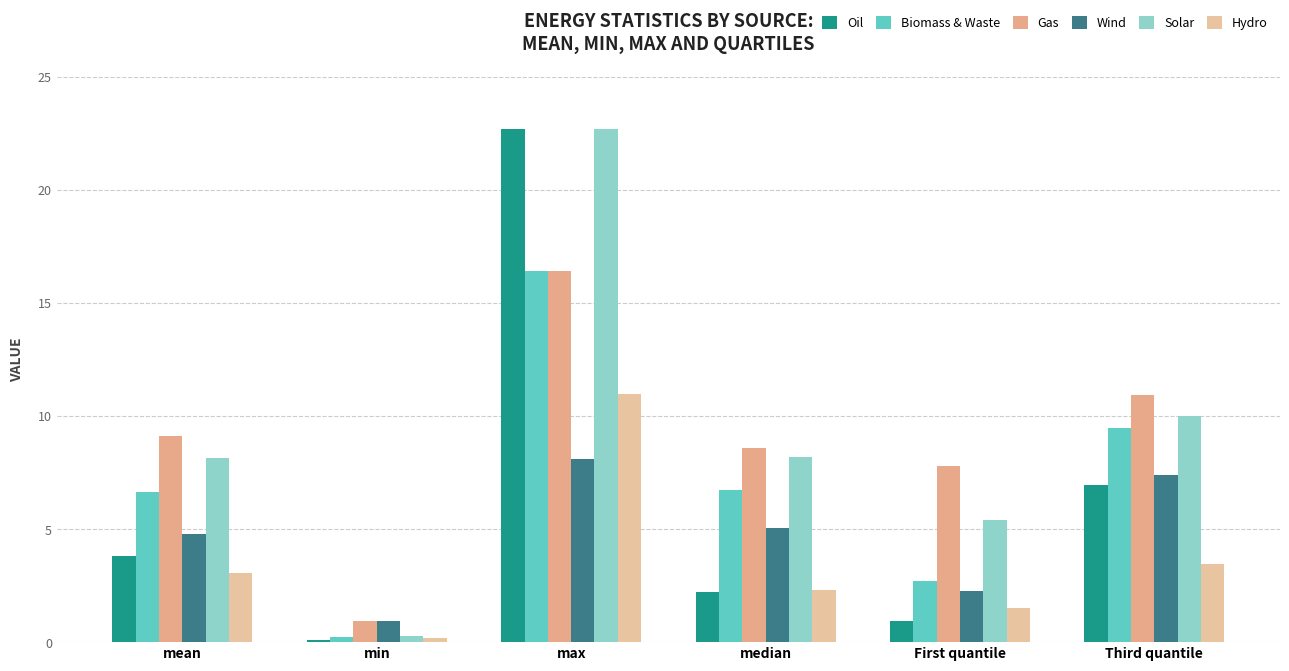

The value of Gas at median is 8.6. True or false?

True